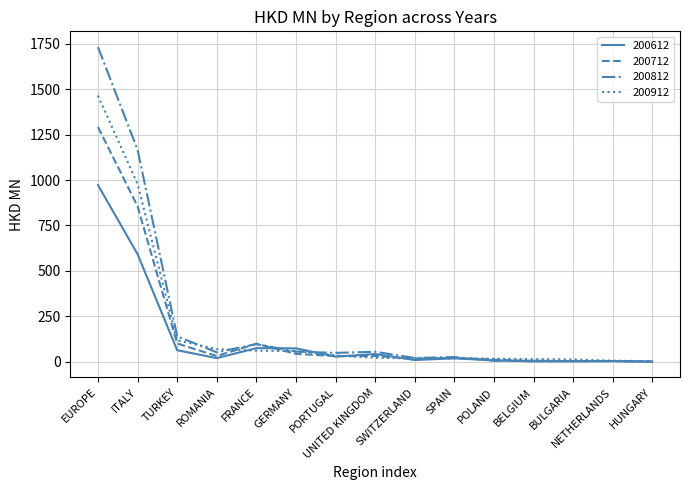

At which label is 200912 closest to 734?

ITALY